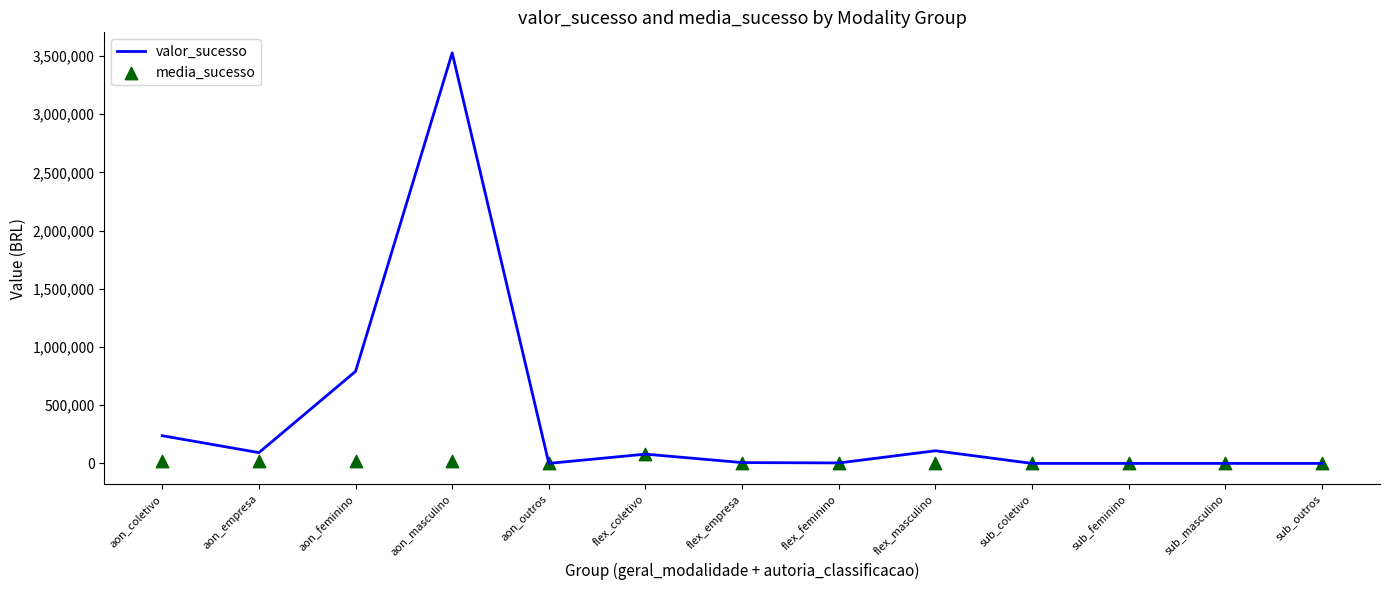

What are all the series names shown in the legend?

valor_sucesso, media_sucesso